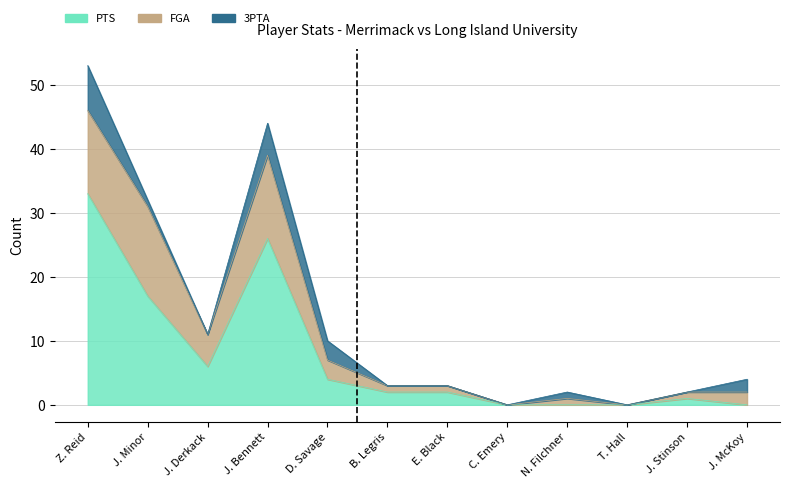

Does the chart have visible grid lines?

Yes